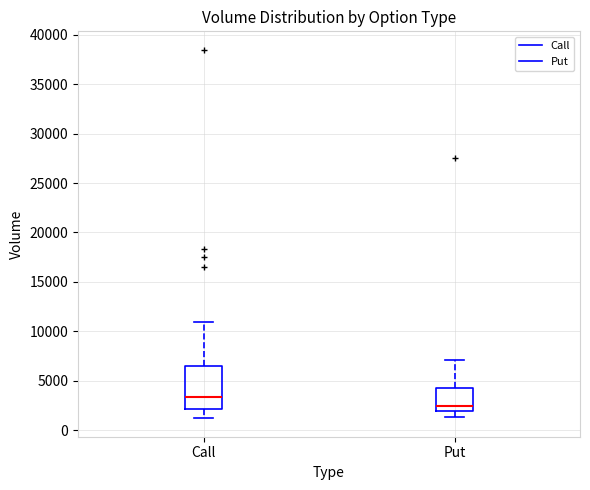

Reading left to right, transcribe this box plot: for each box, give where its median line is, the range the box spans, and where its two whiskers end, as read against the y-axis. The values are not printed on the chart, so give them approximately, as read against the axis.

Call: median 3500, box 2000 to 6500, whiskers 1000 to 11000
Put: median 2500, box 2000 to 4000, whiskers 1500 to 7000